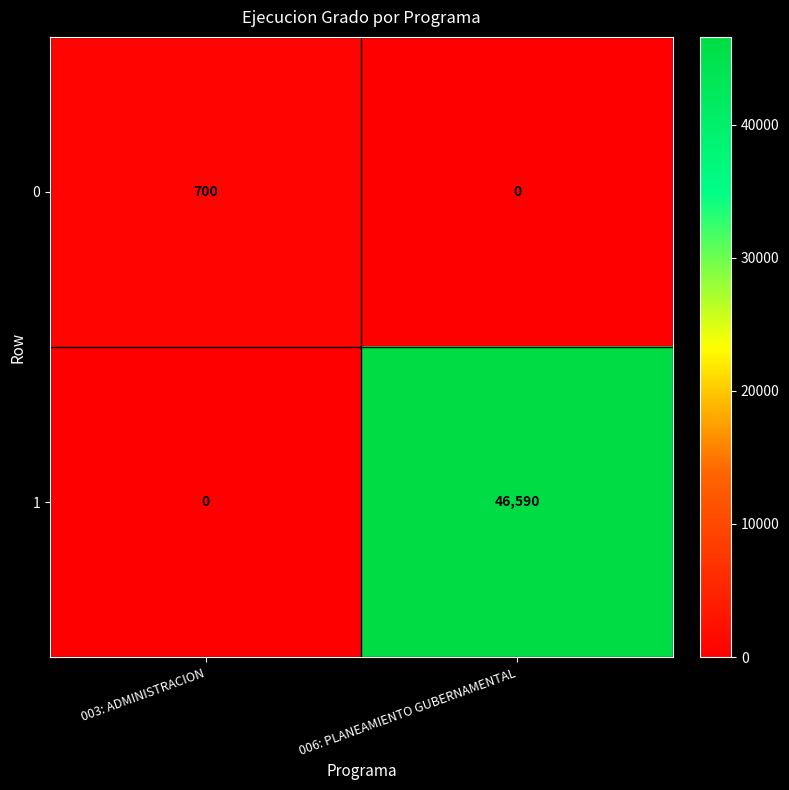

Rank the series by their average value, from highest to lowest.

1, 0